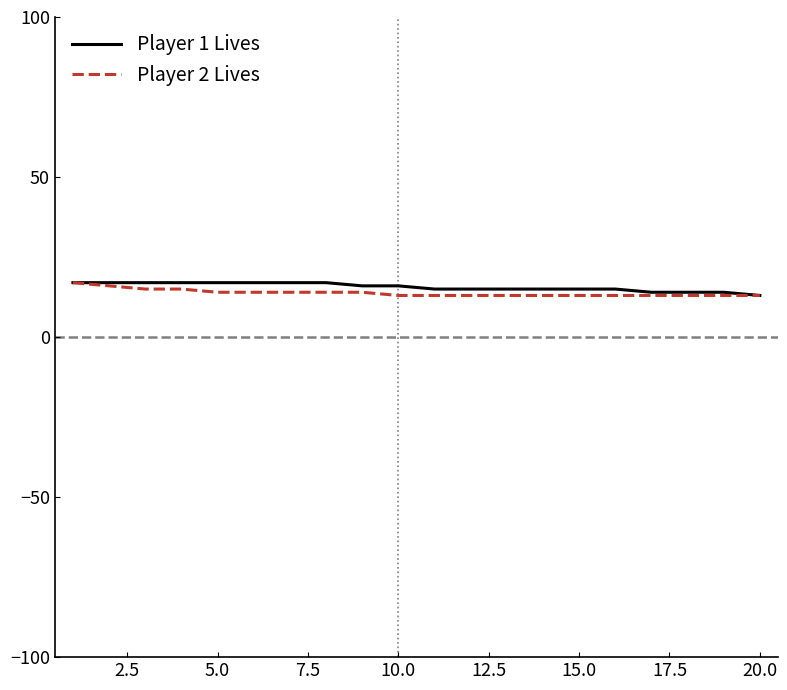

What is the lowest value of the Player 1 Lives series?

13